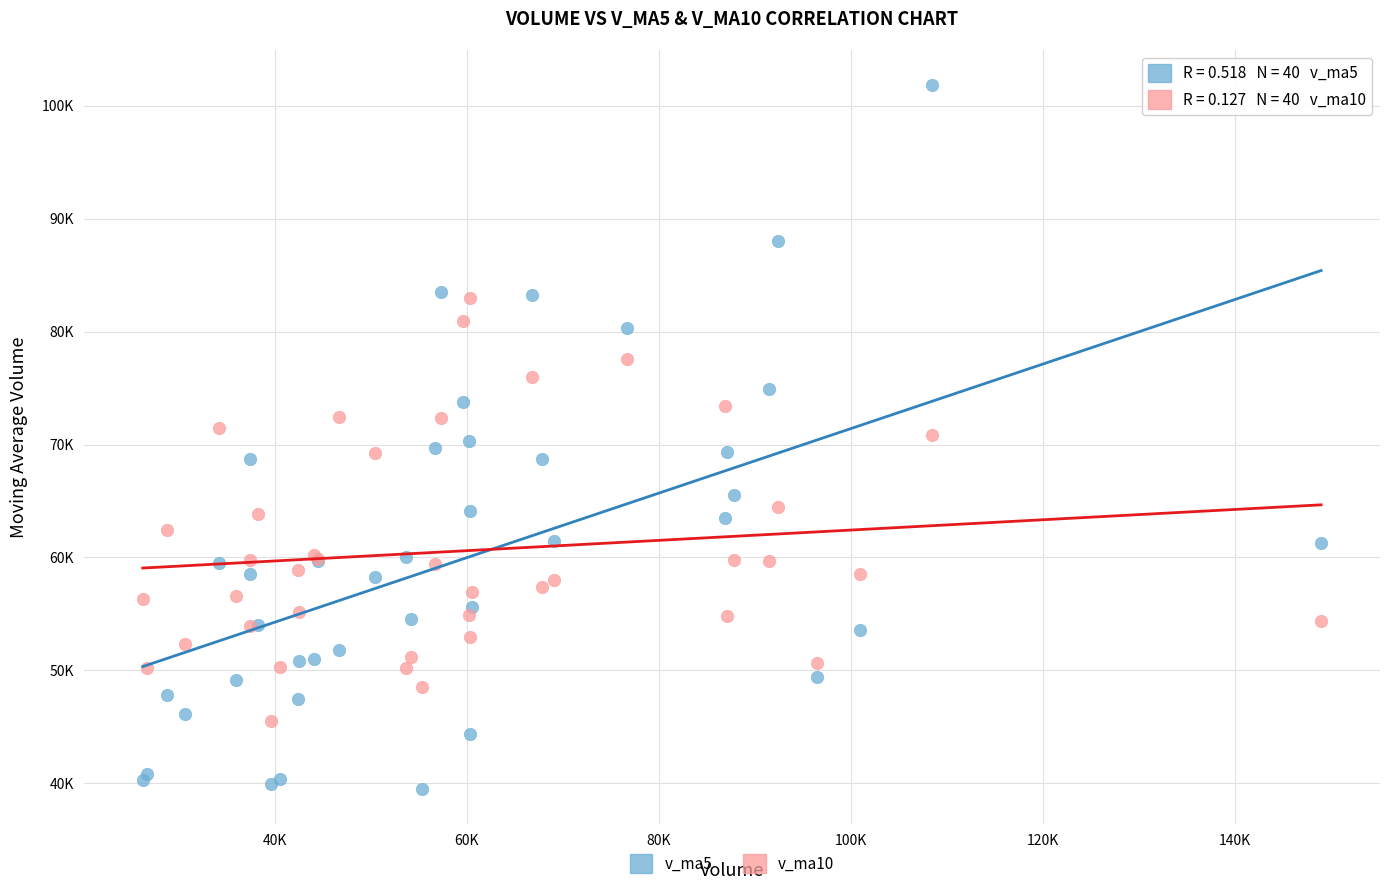

What are all the series names shown in the legend?

v_ma5, v_ma10